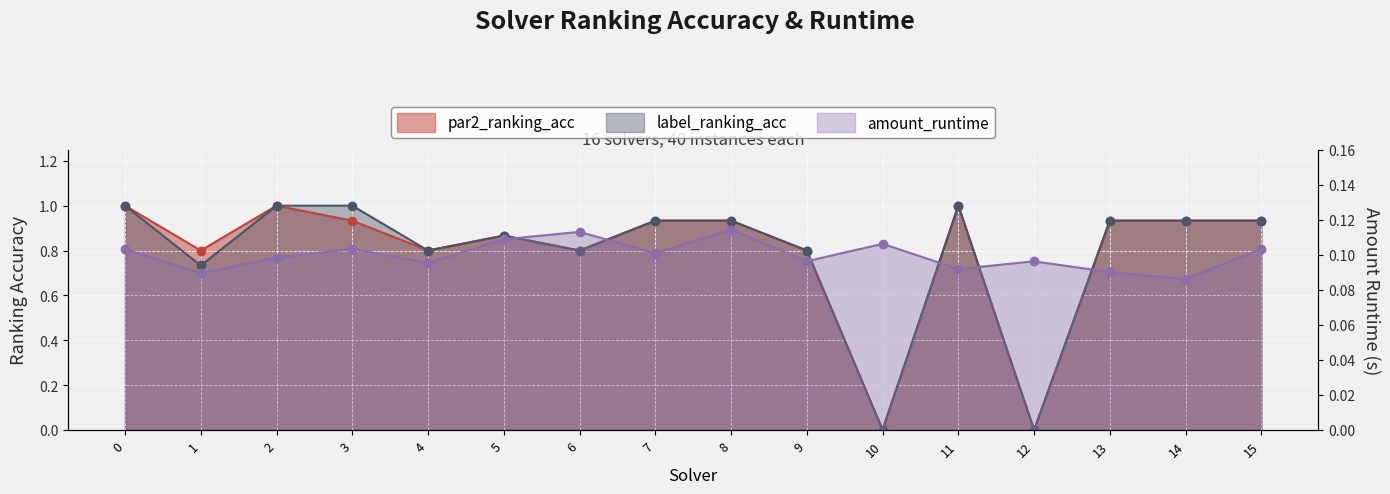

What is the average value of the amount_runtime series?

0.1